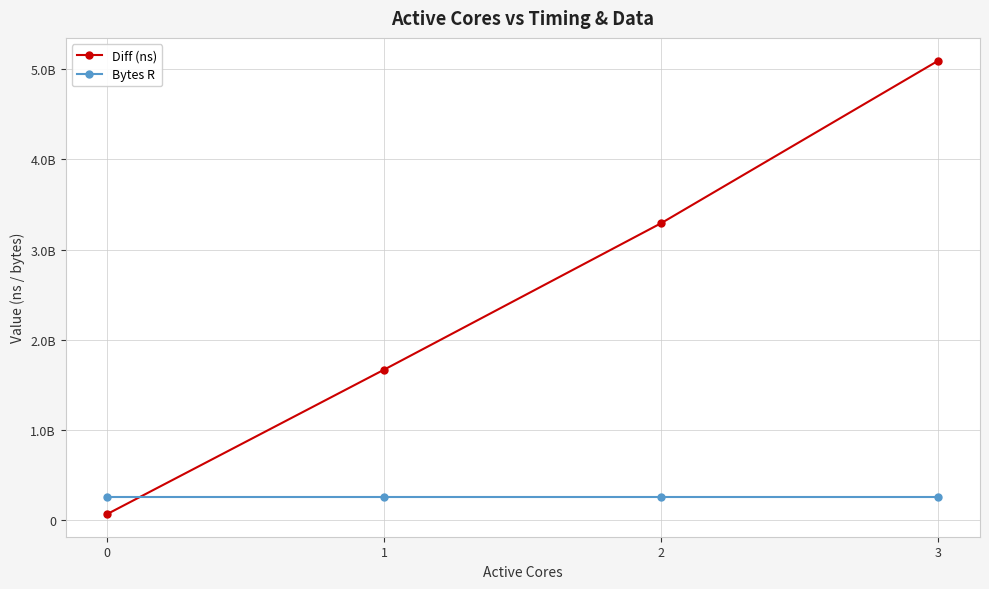

Is this an area chart (filled region under the line)?

No